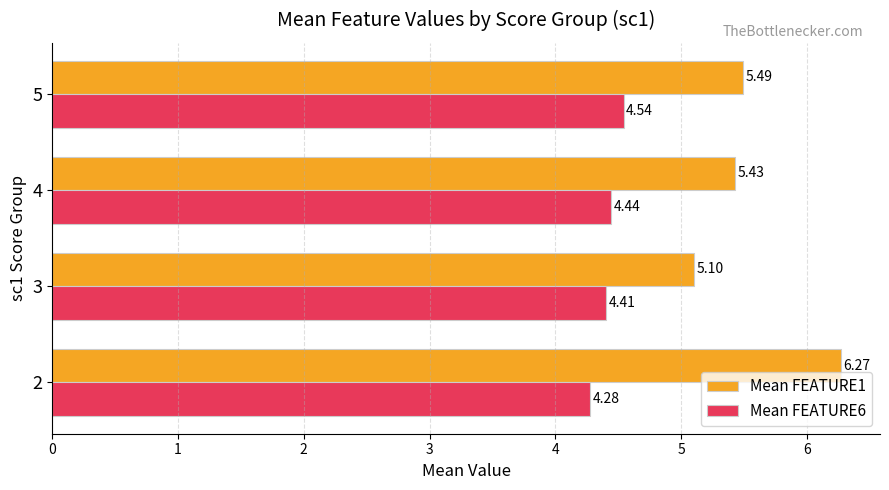

What is the difference between the maximum and minimum values in the Mean FEATURE1 series?

1.2